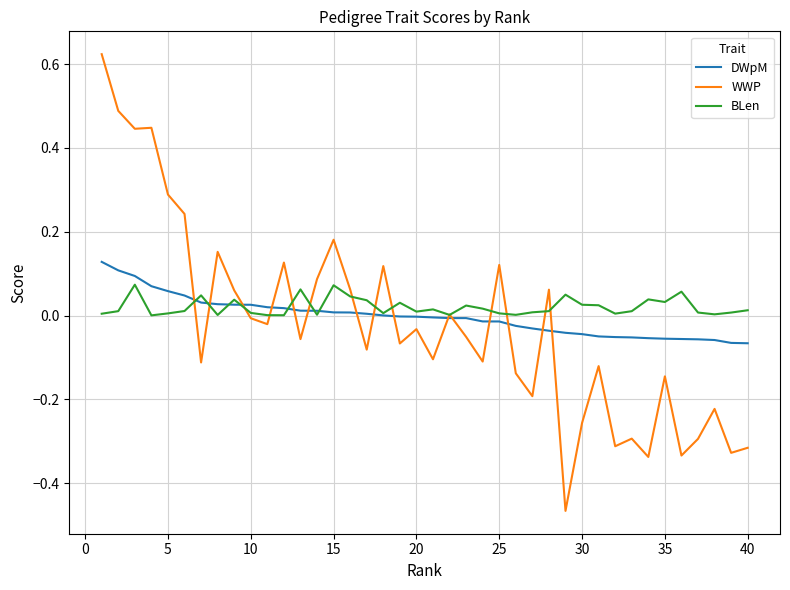

Which series has the widest spread of values?

WWP